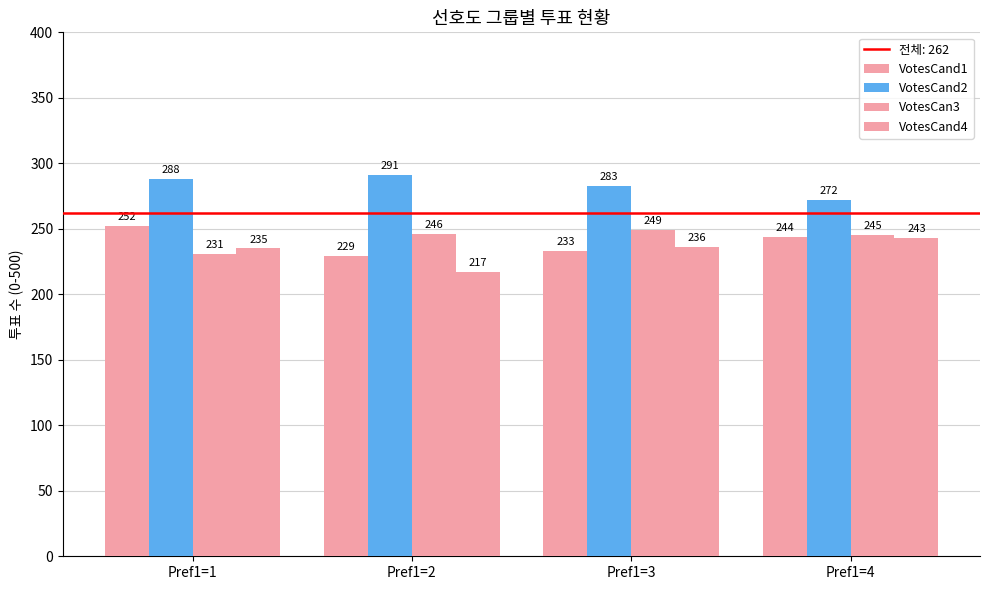

What is the difference between the highest and lowest values at Pref1=3?

50